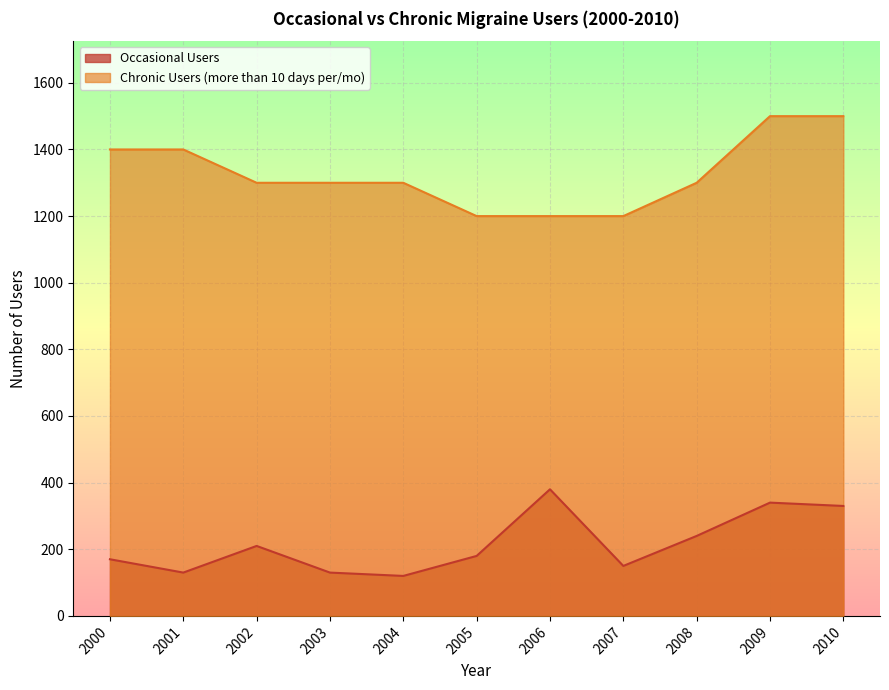

How many values in the Chronic Users (more than 10 days per/mo) series exceed 1300?

4